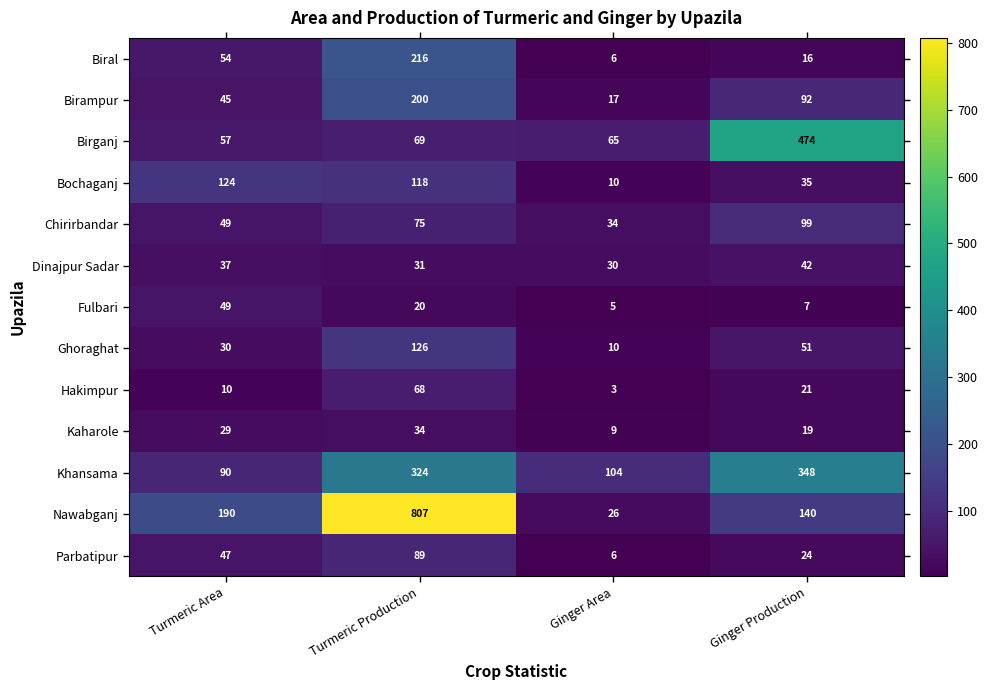

What is the sum of all Hakimpur values?

102